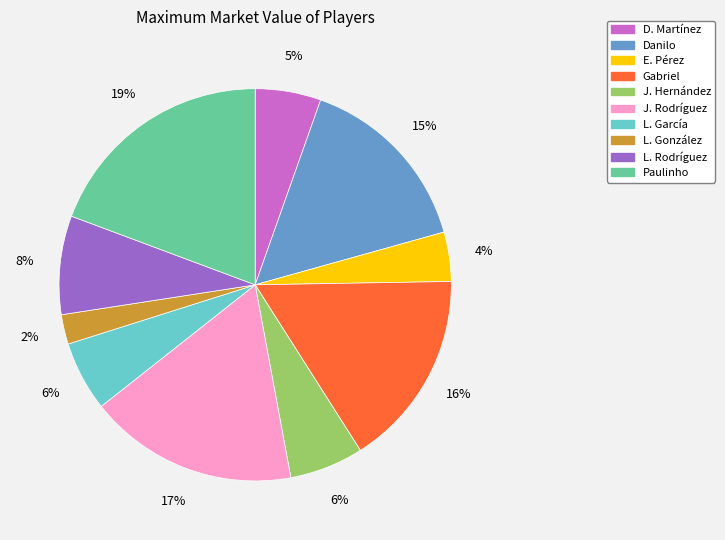

To the nearest percent, what is the difference between the Danilo and Paulinho slice percentages?

4%